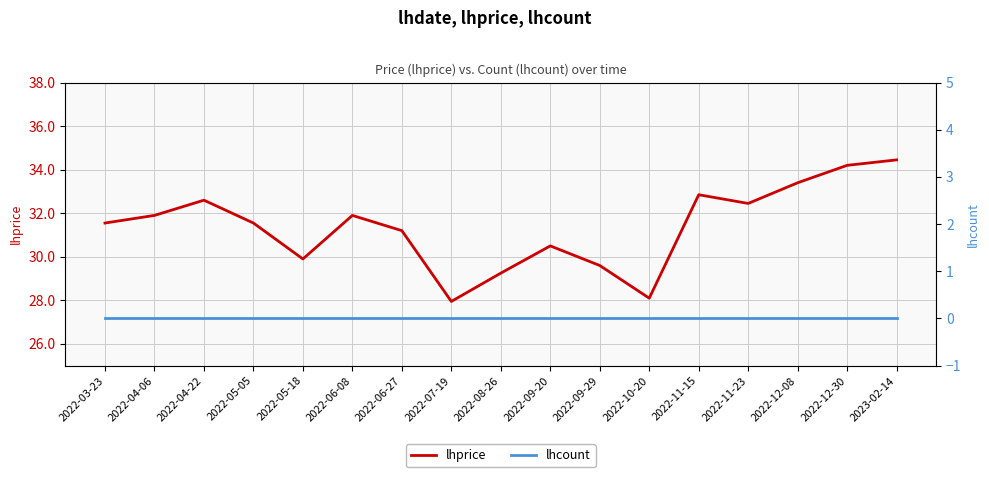

Which series has the largest total across all categories?

lhprice